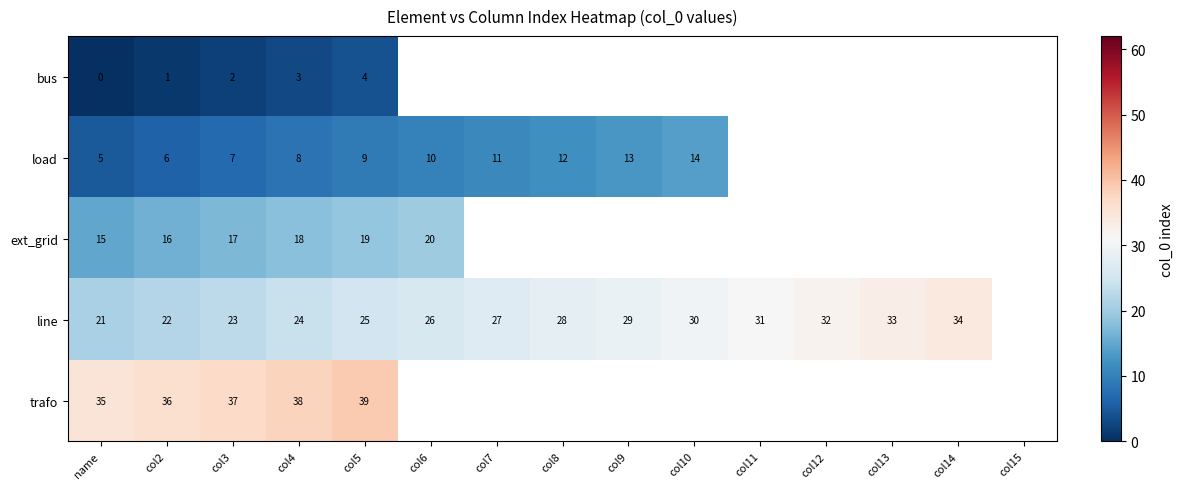

The trafo series shows 39 at col5. True or false?

True